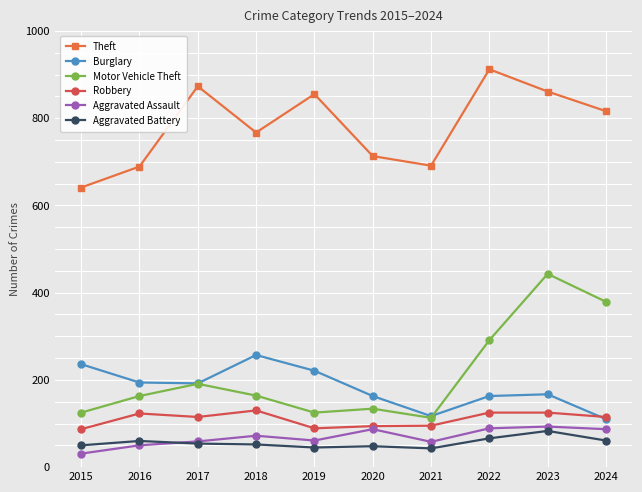

At which label does Theft first exceed 816?

2017